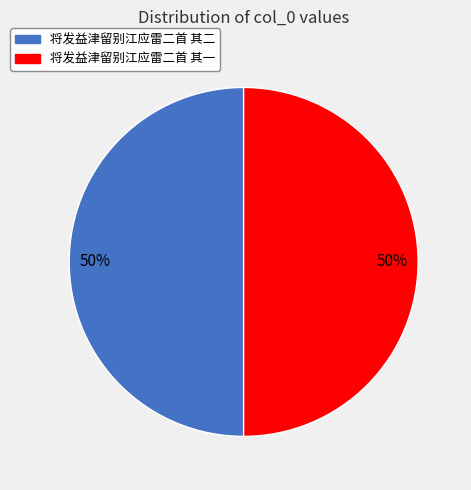

To the nearest percent, what is the average slice percentage?

50%